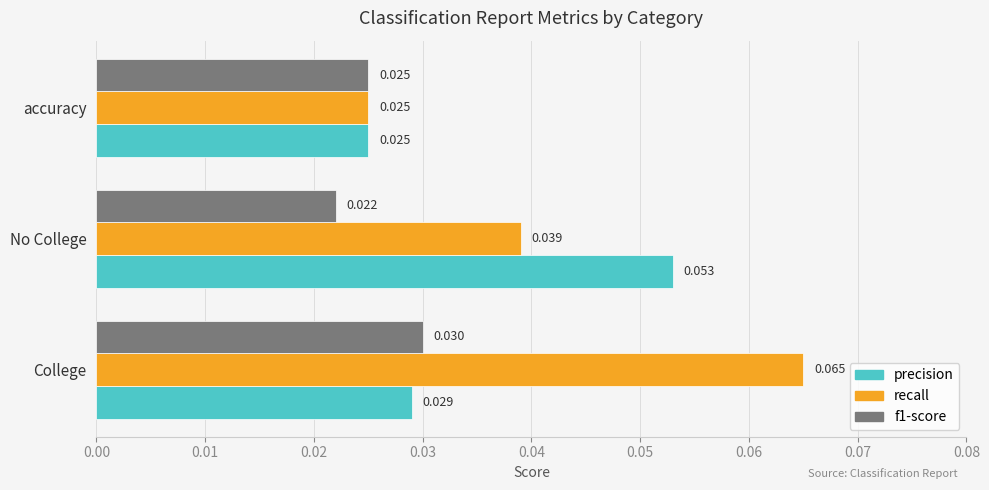

List the labels in order of recall value, smallest first.

accuracy, No College, College